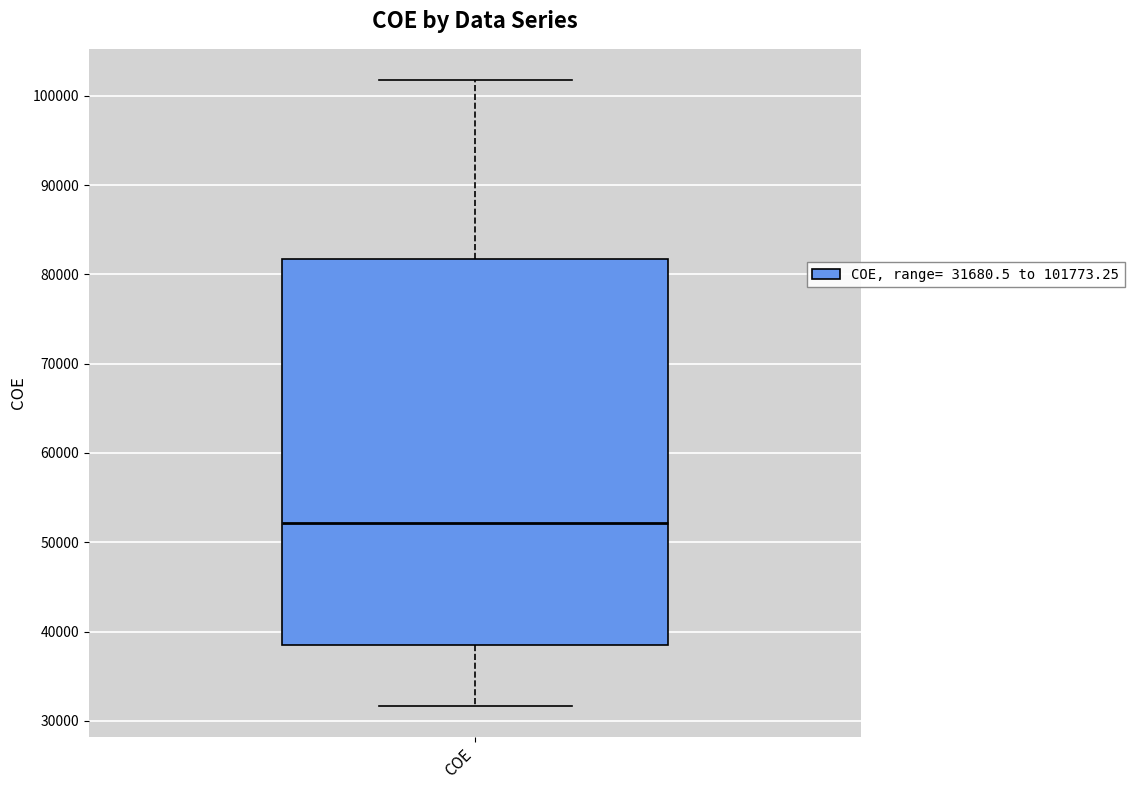

Transcribe this box plot: give where the median line is, the range the box spans, and where the two whiskers end, as read against the y-axis. The values are not printed on the chart, so give them approximately, as read against the axis.

median 52000, box 38000 to 82000, whiskers 32000 to 102000